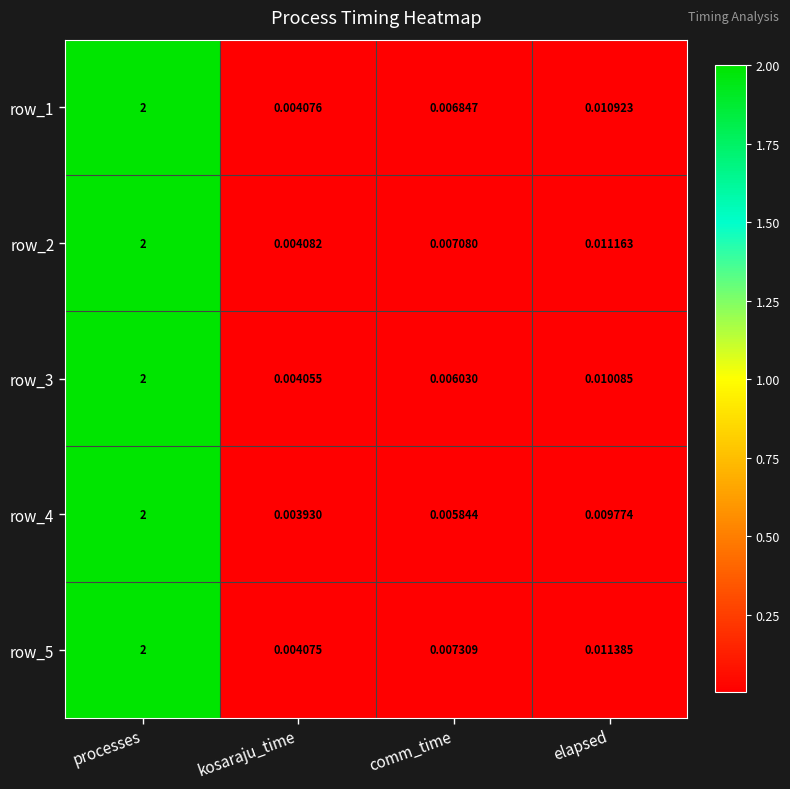

At how many categories does at least one series exceed 1?

1